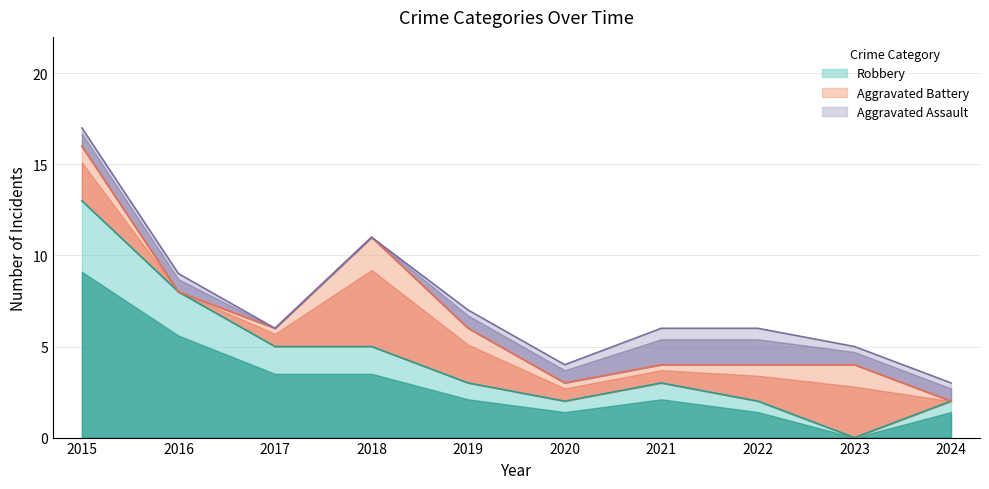

Which series changed the most between 2022 and 2024?

Aggravated Battery